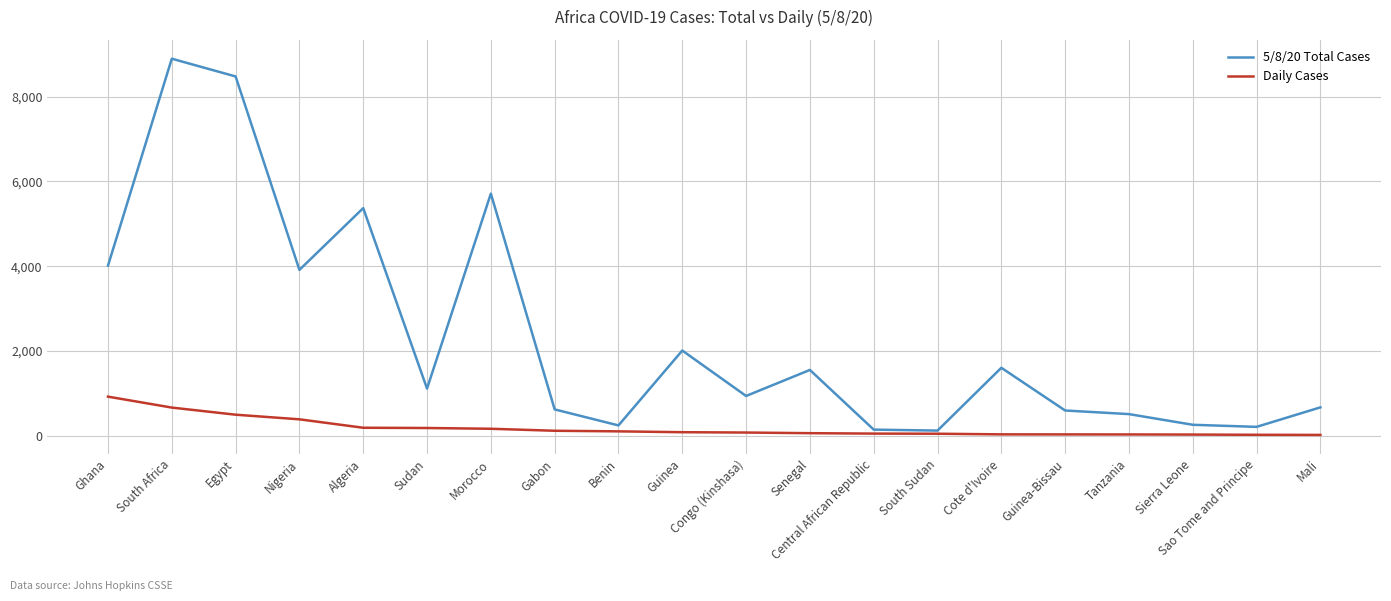

What position from the right is Central African Republic?

8